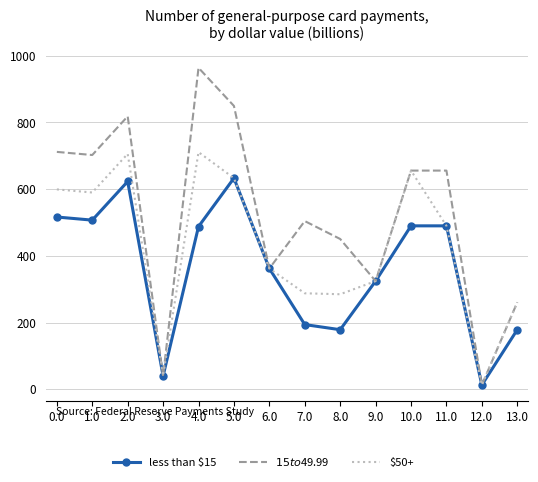

What is the maximum value shown in the chart?

964.0